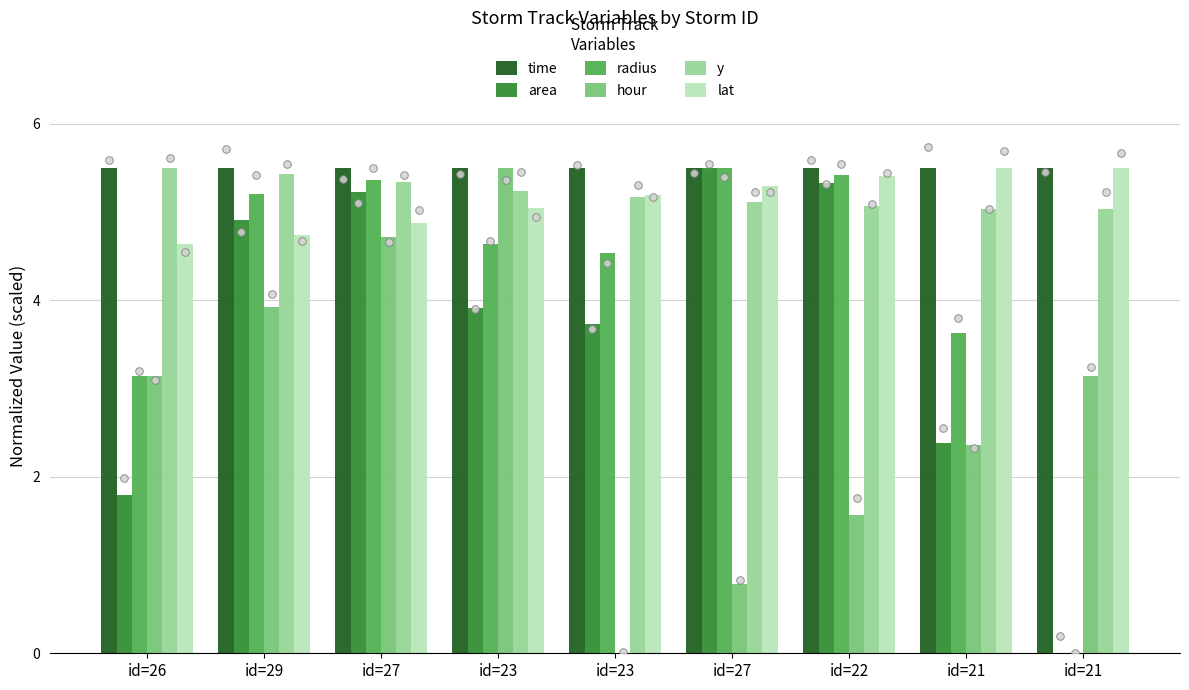

At which category is the sum across all series the highest?

id=27